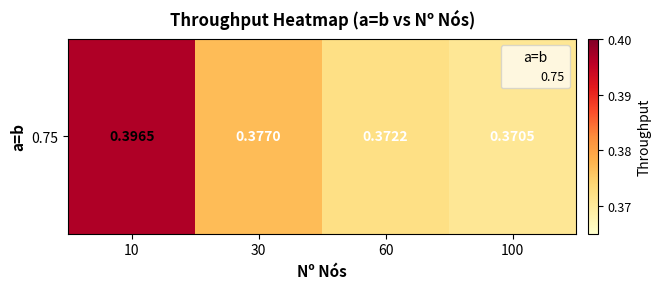

Count the values in the range 0 to 1.

4